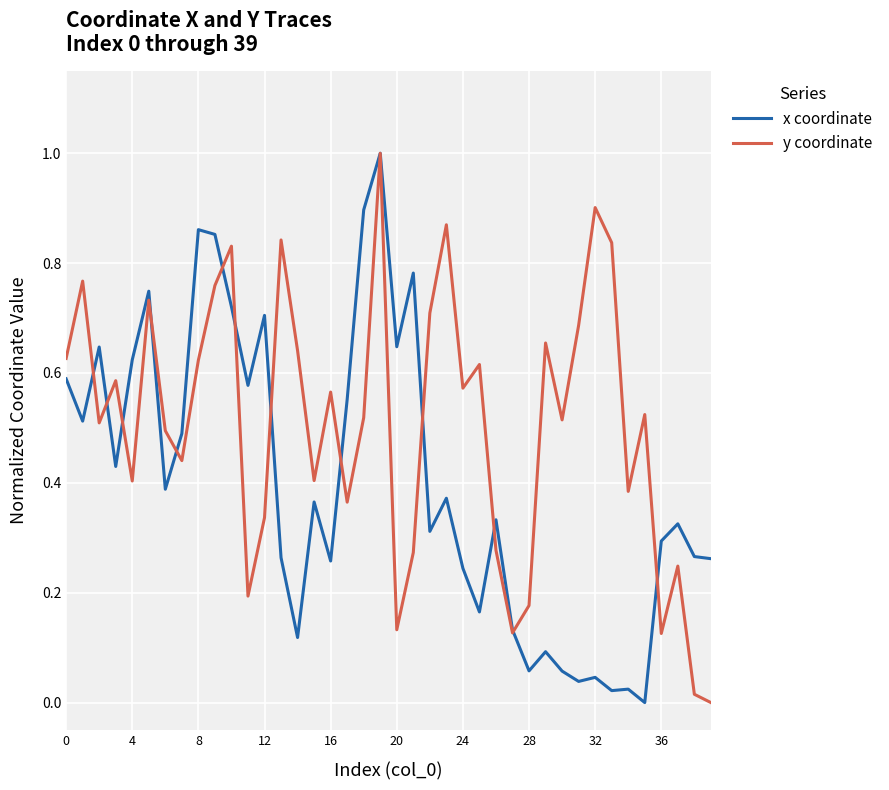

Which series has the largest total across all categories?

y coordinate